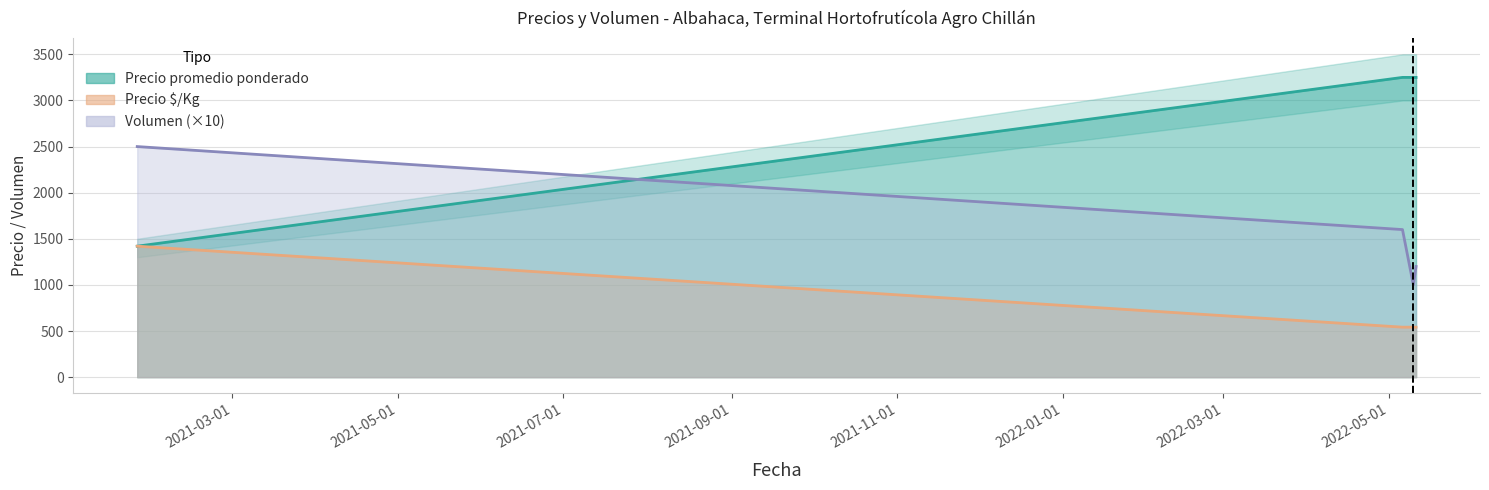

Is it true that Volumen equals 1200 at 2022-05-11?

True